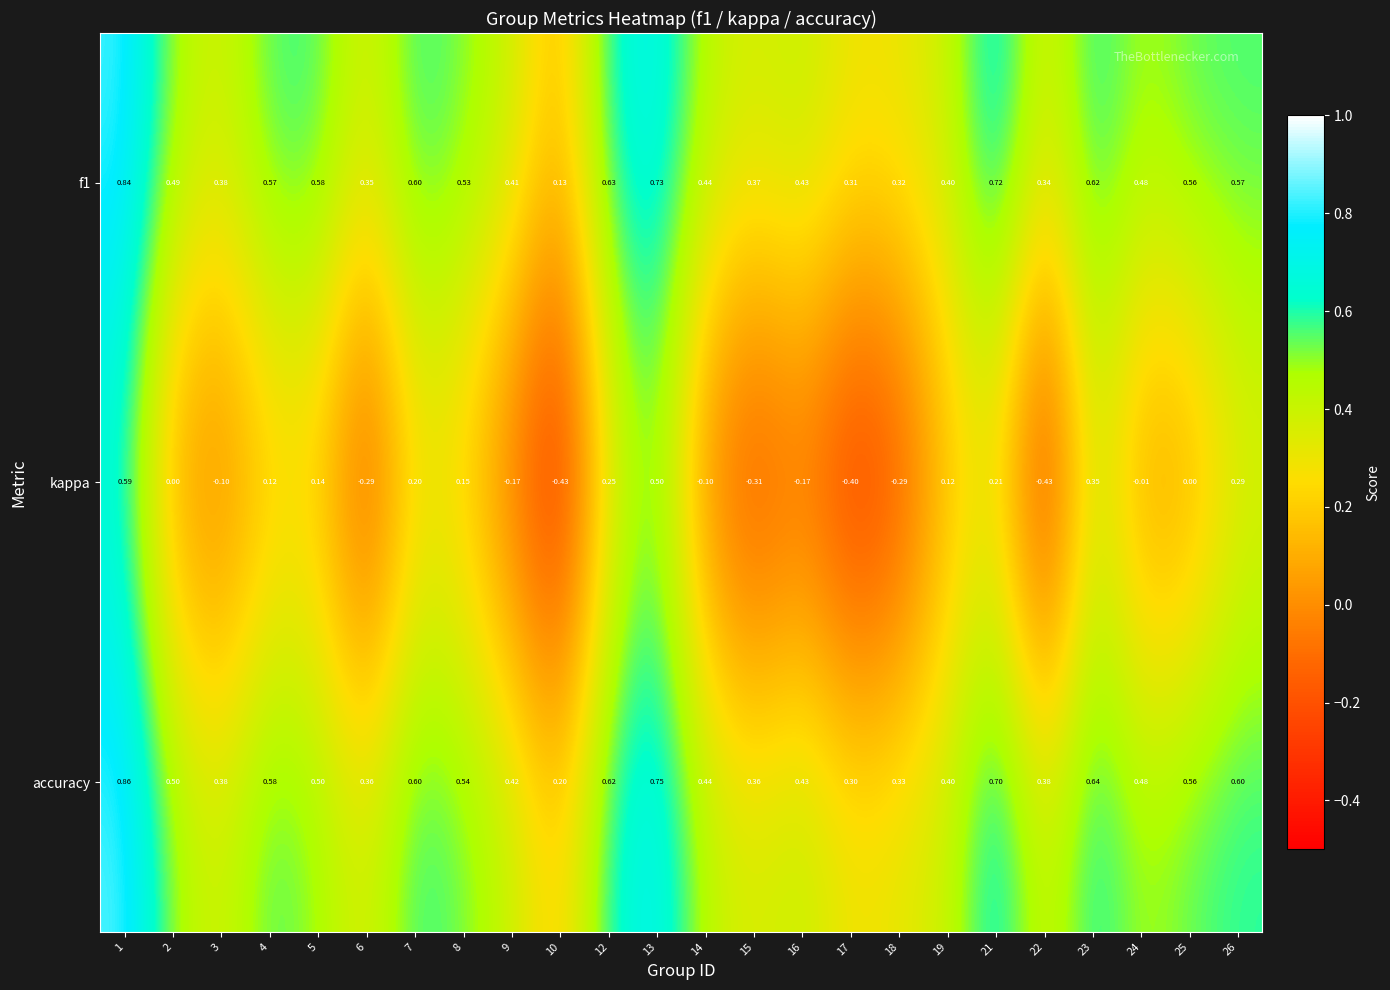

Which series changed the most between 4 and 25?

kappa